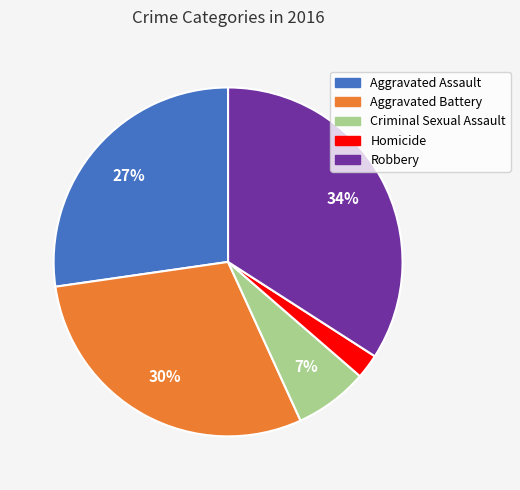

Is the sum of Criminal Sexual Assault and Robbery greater than half?

No